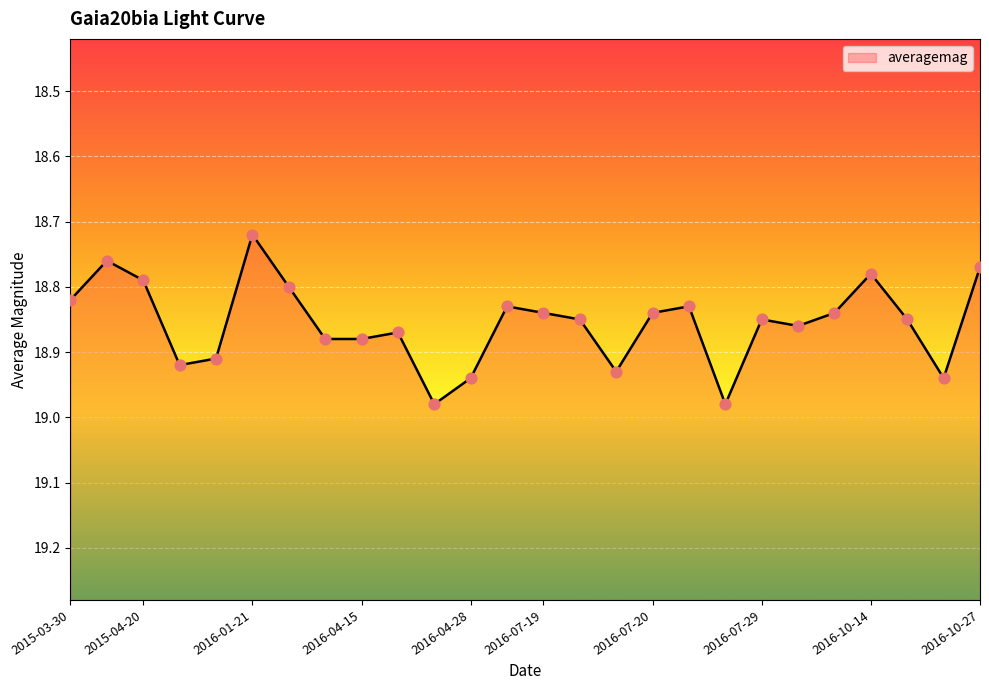

What is the change in value from 2016-01-21 to 2016-10-27?

+0.1